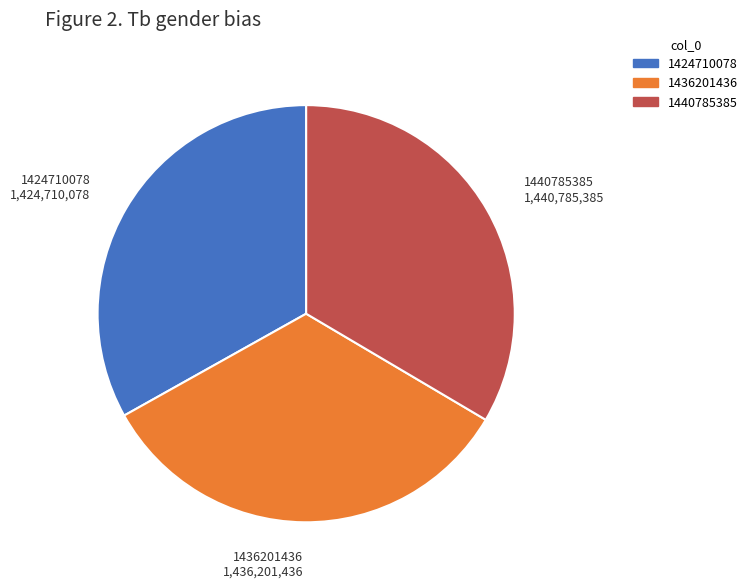

Is the sum of 1436201436 and 1440785385 greater than half?

Yes